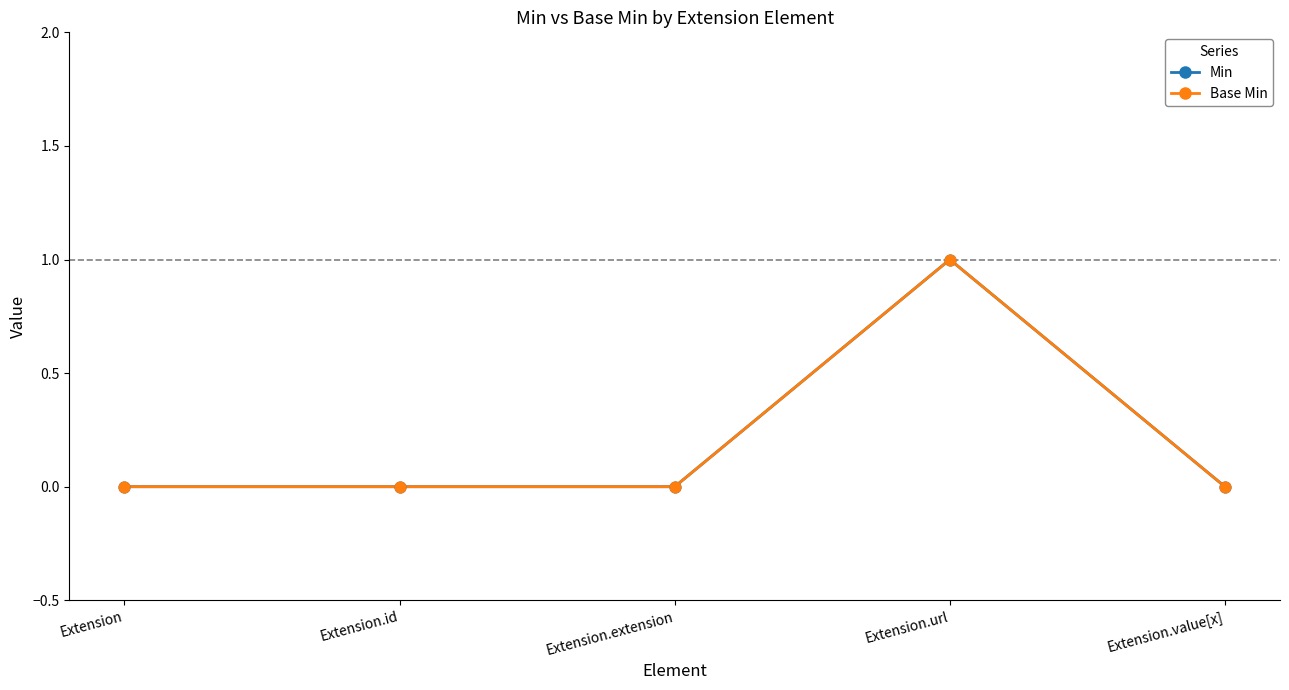

Is the value of Base Min at Extension.url greater than the value of Min at Extension.extension?

Yes